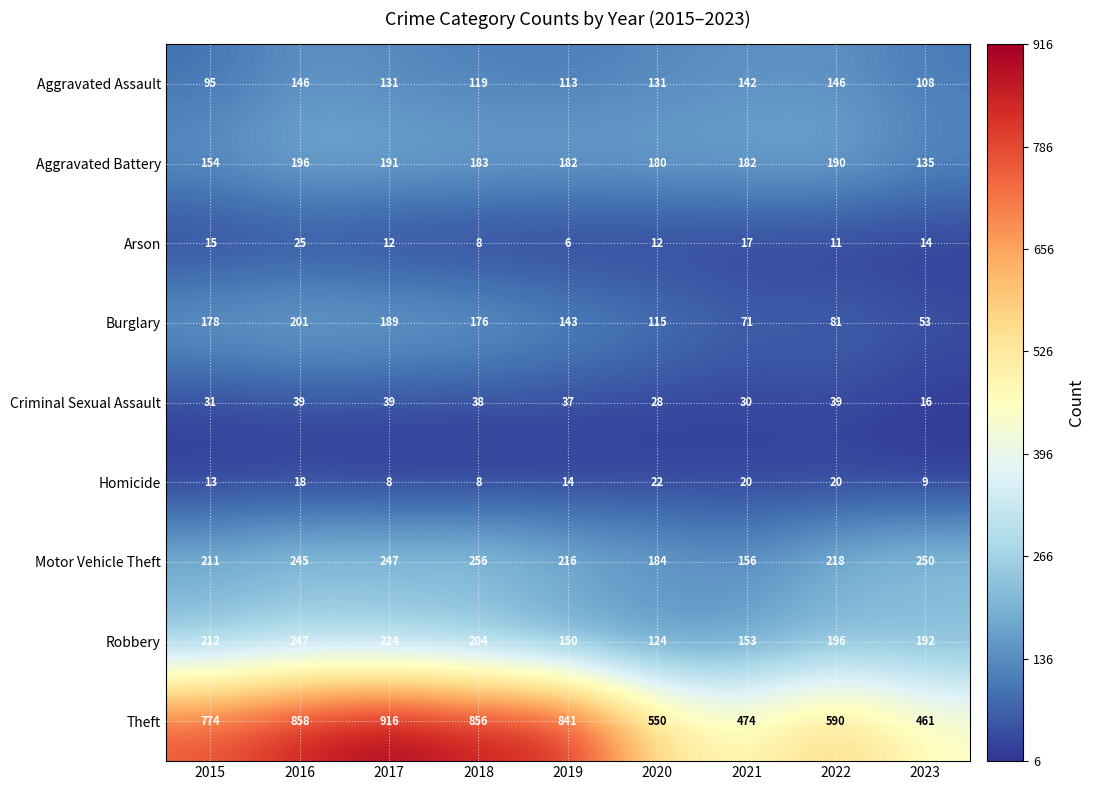

What is the total value across all series at 2021?

1245